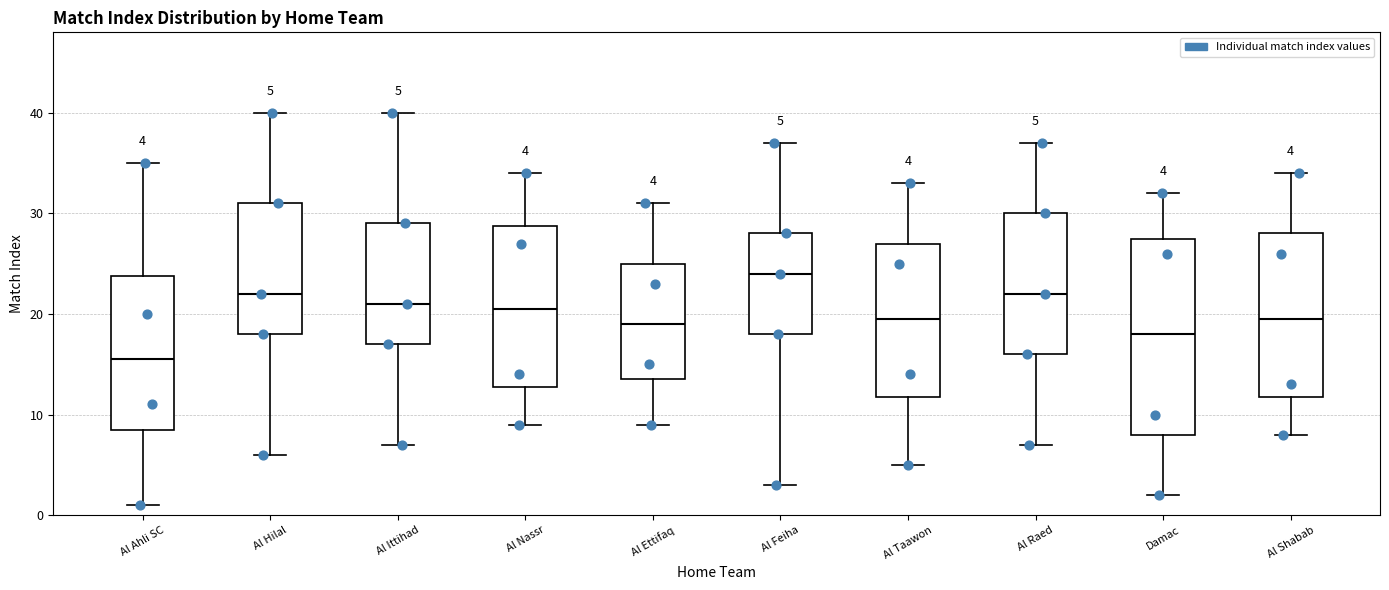

Which box has the lowest median line?

Al Ahli SC